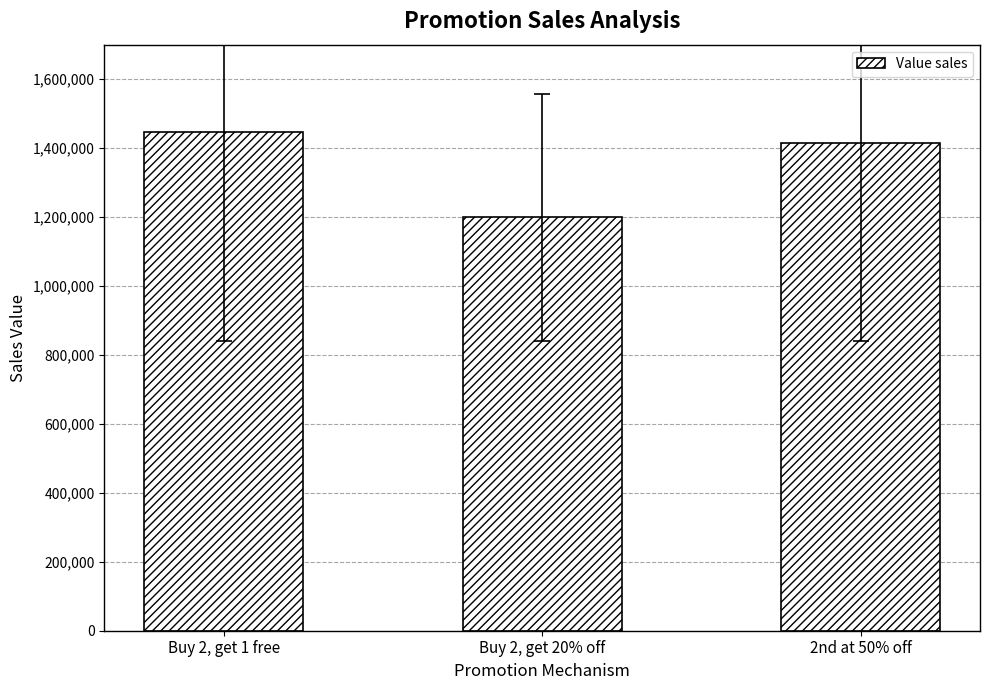

Reading left to right, extract all data points from this chart.

Buy 2, get 1 free=1445626	Buy 2, get 20% off=1198708	2nd at 50% off=1413646